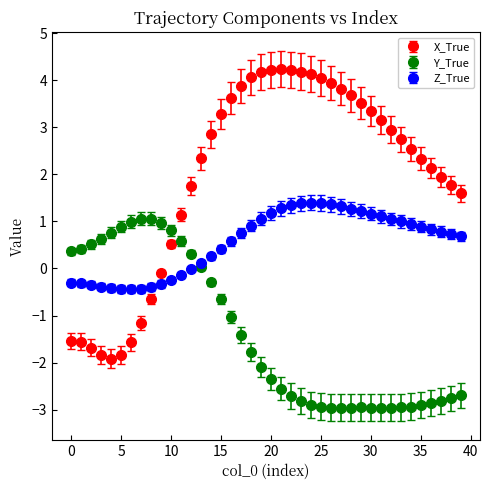

What are all the series names shown in the legend?

X_True, Y_True, Z_True